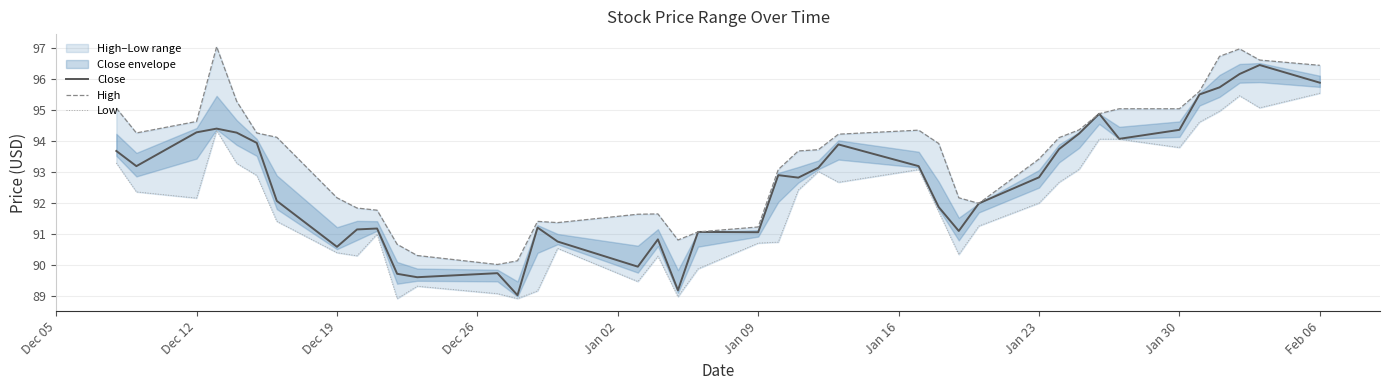

True or false: Close has a value of 94.3 at Dec 12.

True